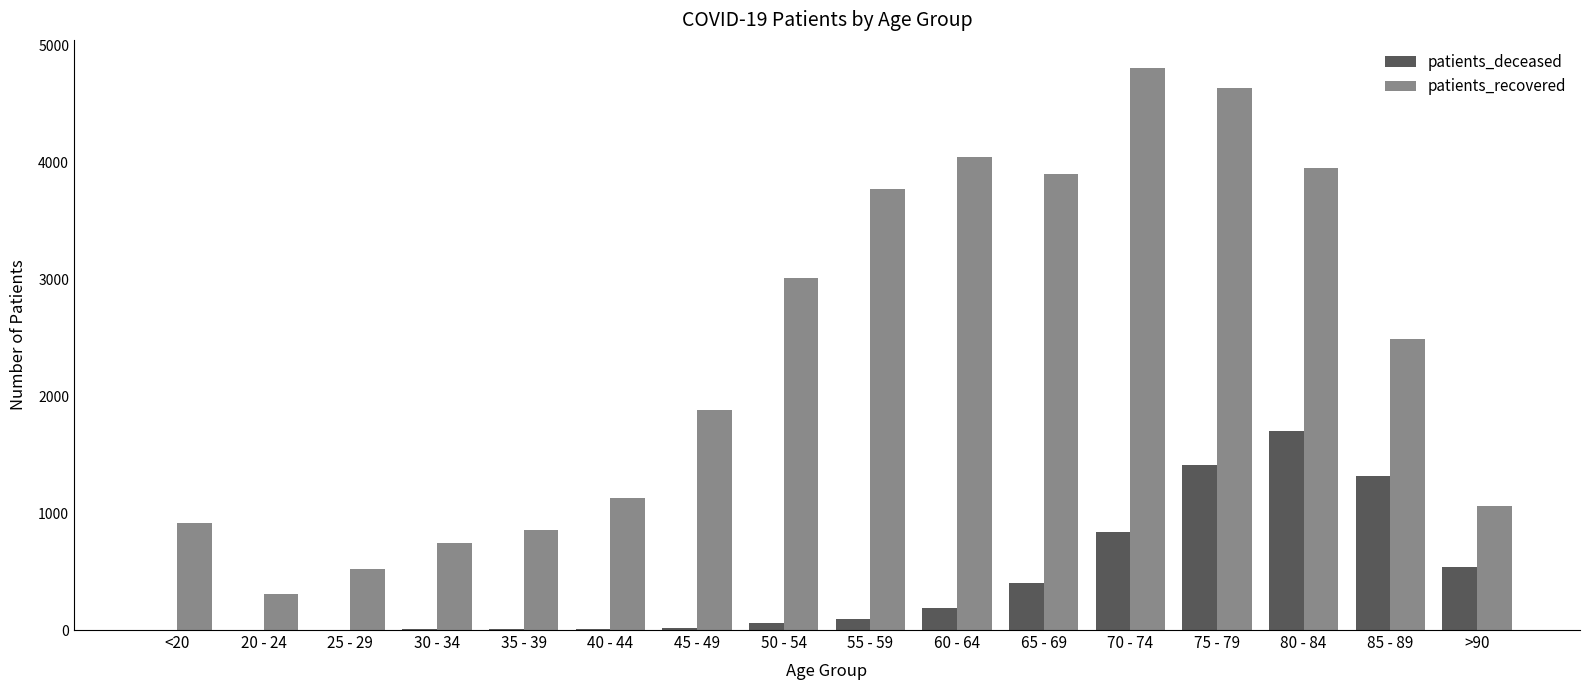

Which series changed the most between <20 and 75 - 79?

patients_recovered